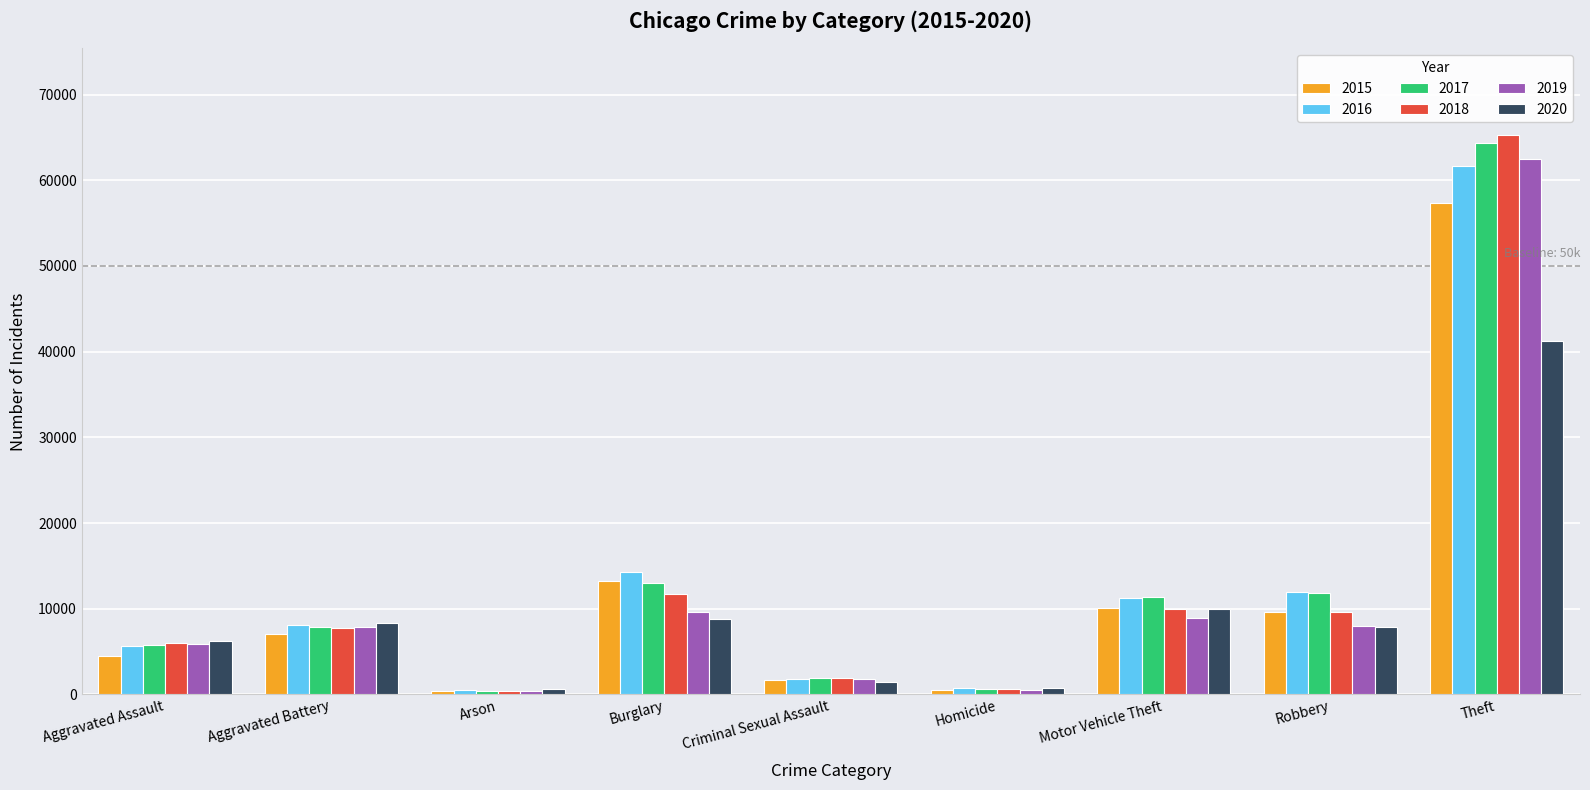

Which category has the highest value in the 2019 series?

Theft